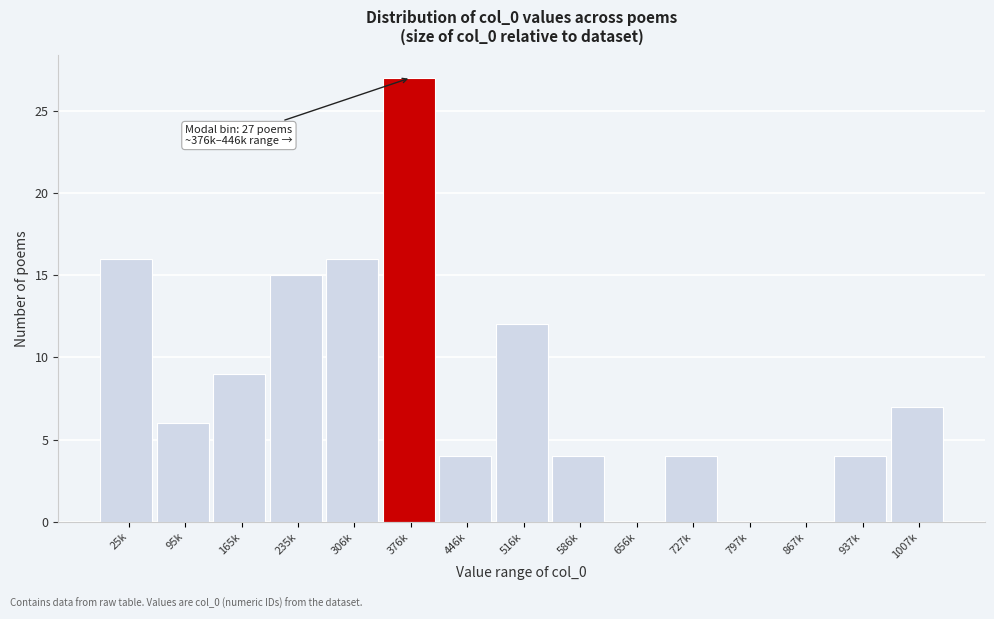

Reading left to right, transcribe all the data shown in this chart.

25k=16	95k=6	165k=9	235k=15	306k=16	376k=27	446k=4	516k=12	586k=4	656k=0	727k=4	797k=0	867k=0	937k=4	1007k=7